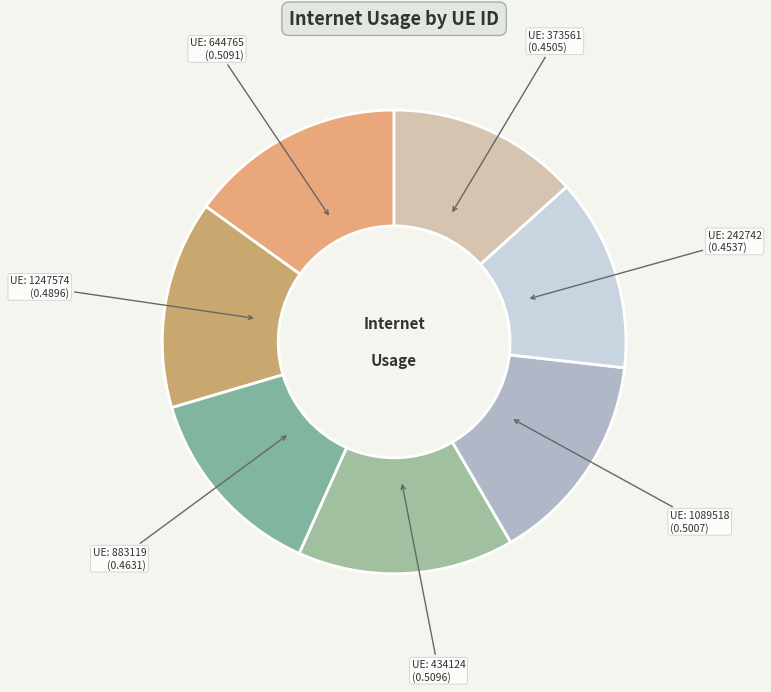

Count the number of slices in the pie.

7